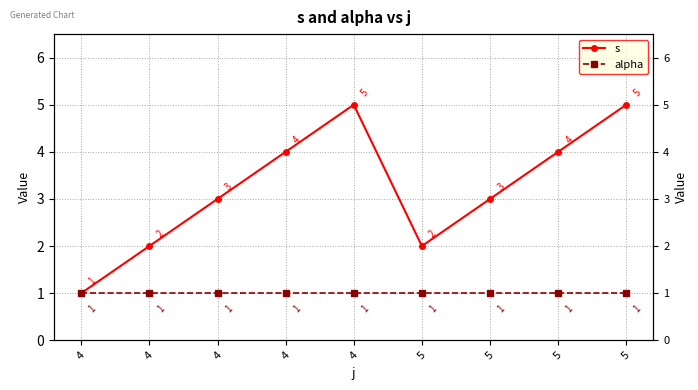

How many data points in s are less than 3?

3